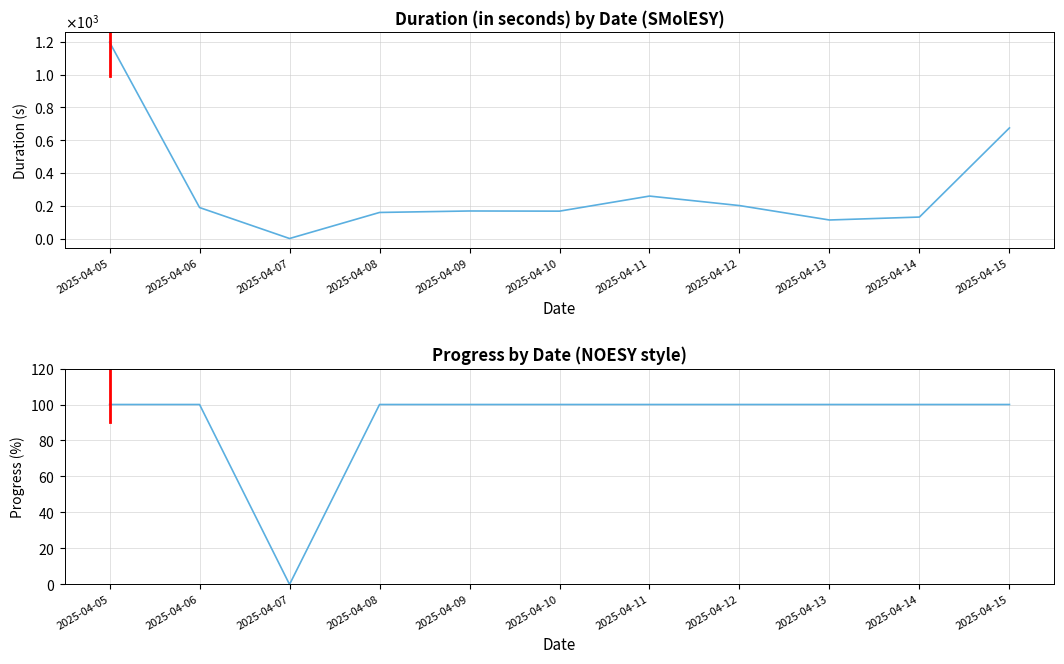

What is the difference between the maximum and minimum values in the Duration (in seconds) series?

1198